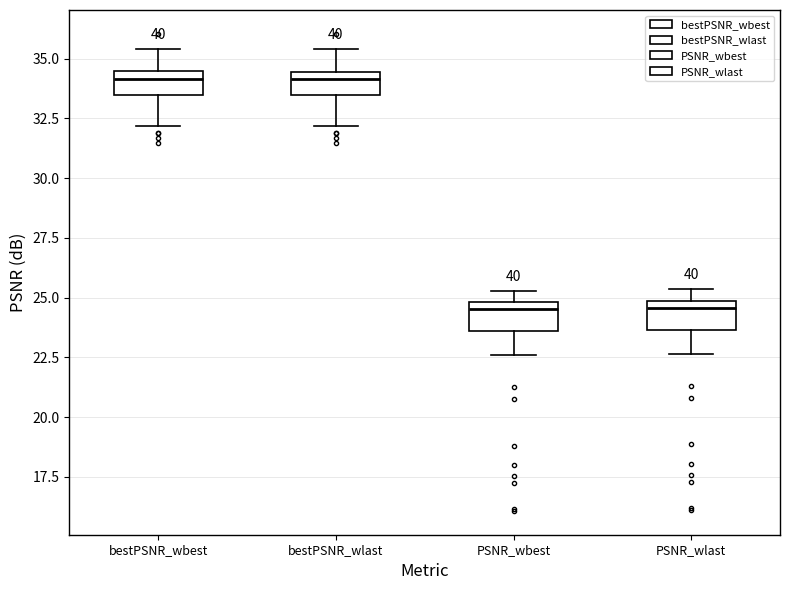

Reading left to right, read every box against the y-axis: the position of its median line, the range the box covers, and the ends of its whiskers. The values are not printed on the chart, so give them approximately, as read against the axis.

bestPSNR_wbest: median 34.0, box 33.5 to 34.5, whiskers 32.0 to 35.5
bestPSNR_wlast: median 34.0, box 33.5 to 34.5, whiskers 32.0 to 35.5
PSNR_wbest: median 24.5, box 23.5 to 25.0, whiskers 22.5 to 25.5
PSNR_wlast: median 24.5, box 23.5 to 25.0, whiskers 22.5 to 25.5